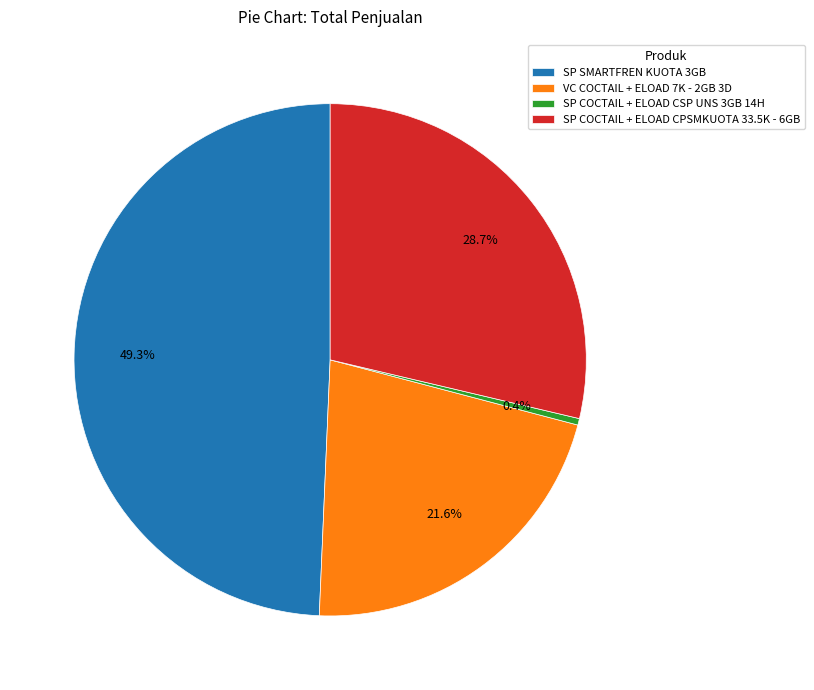

To the nearest percent, what portion does SP COCTAIL + ELOAD CPSMKUOTA 33.5K - 6GB represent?

29%